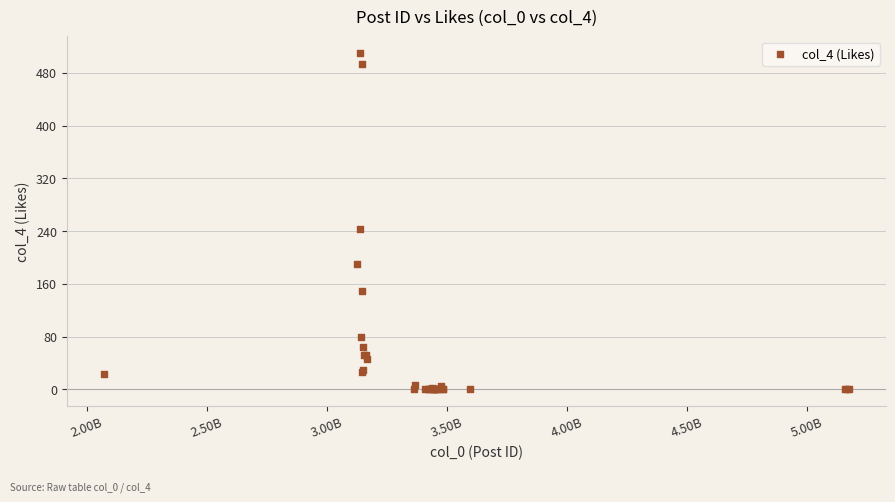

What Y value in the scatter plot is closest to 255?

244